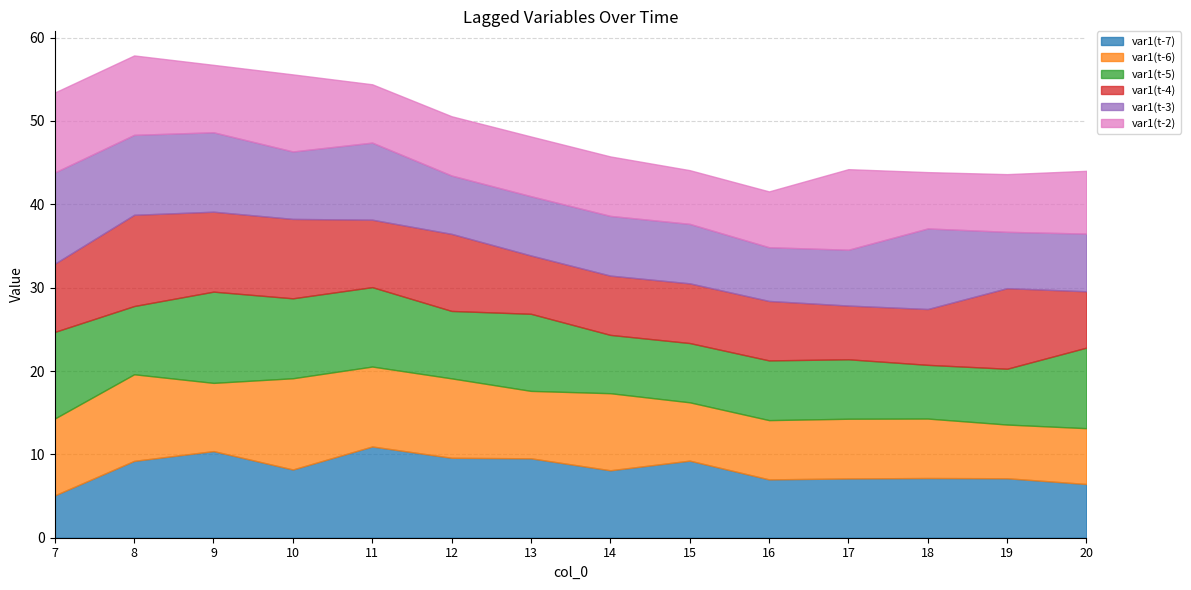

What is the difference between the maximum and minimum values in the var1(t-5) series?

4.5